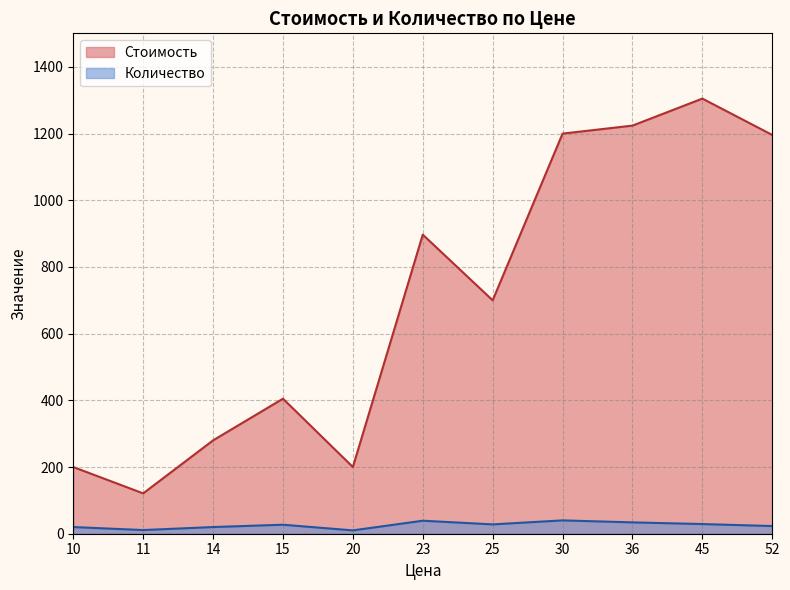

List the series in order of their peak value, lowest first.

Количество, Стоимость